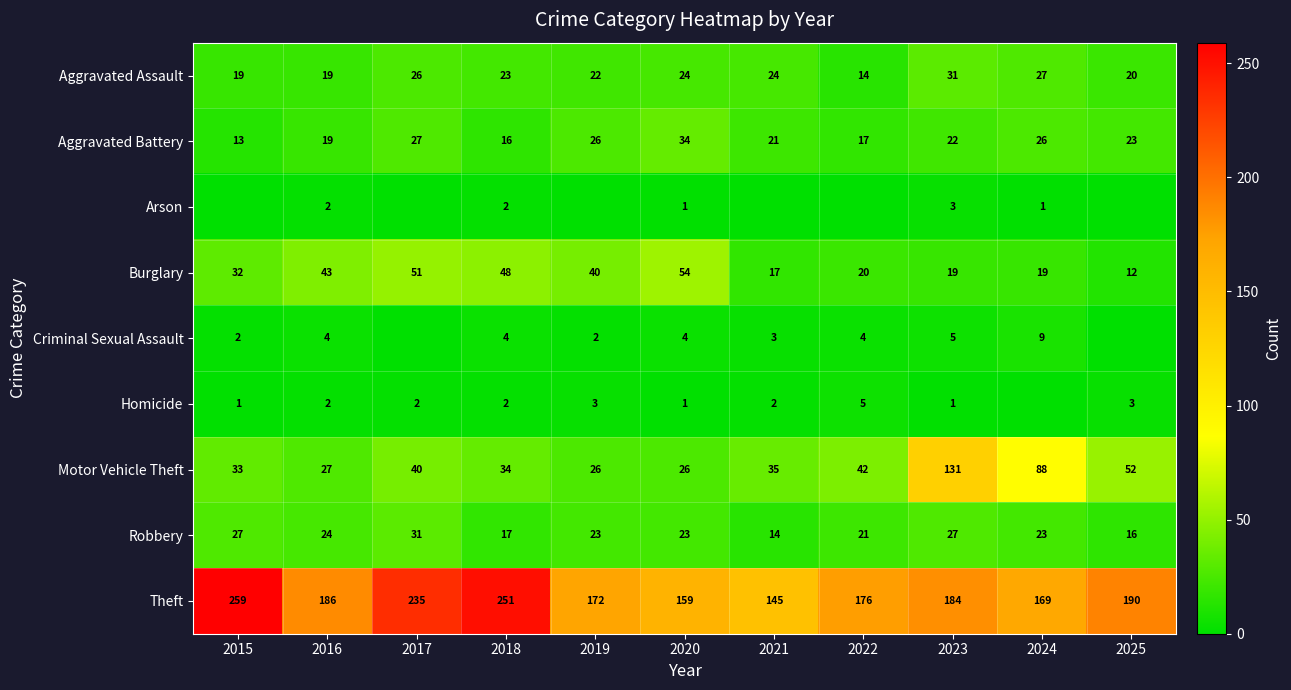

Is it true that Theft equals 190 at 2025?

True